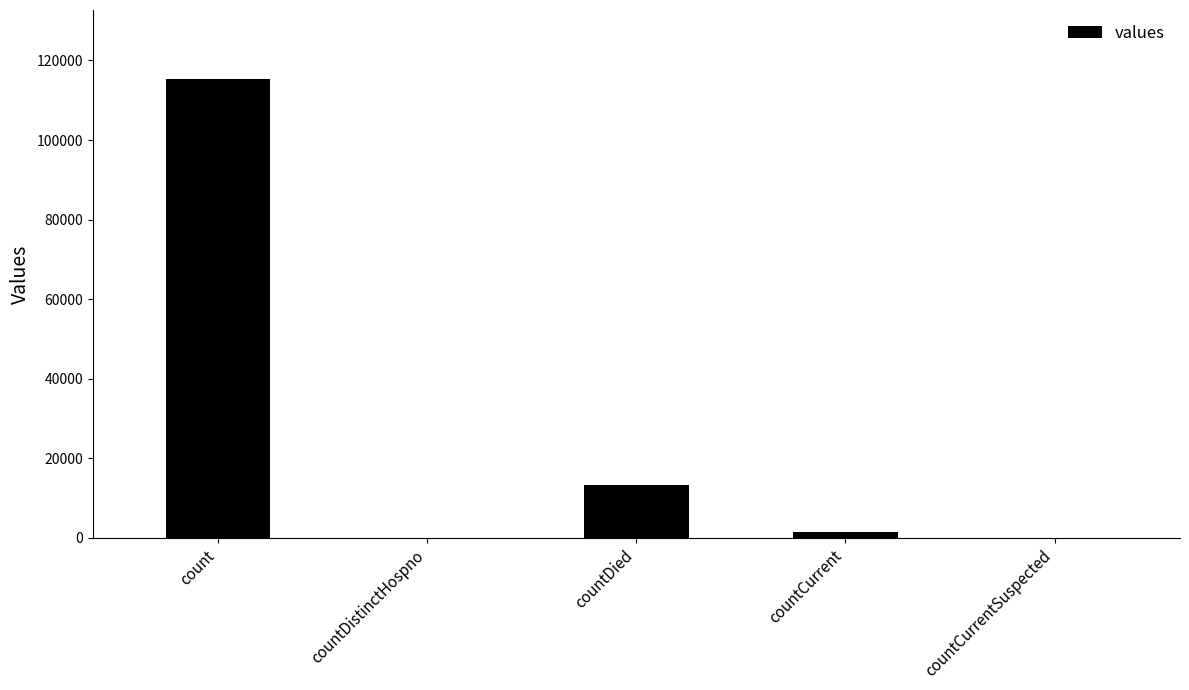

The chart shows a value of 47503 at countCurrentSuspected. True or false?

False